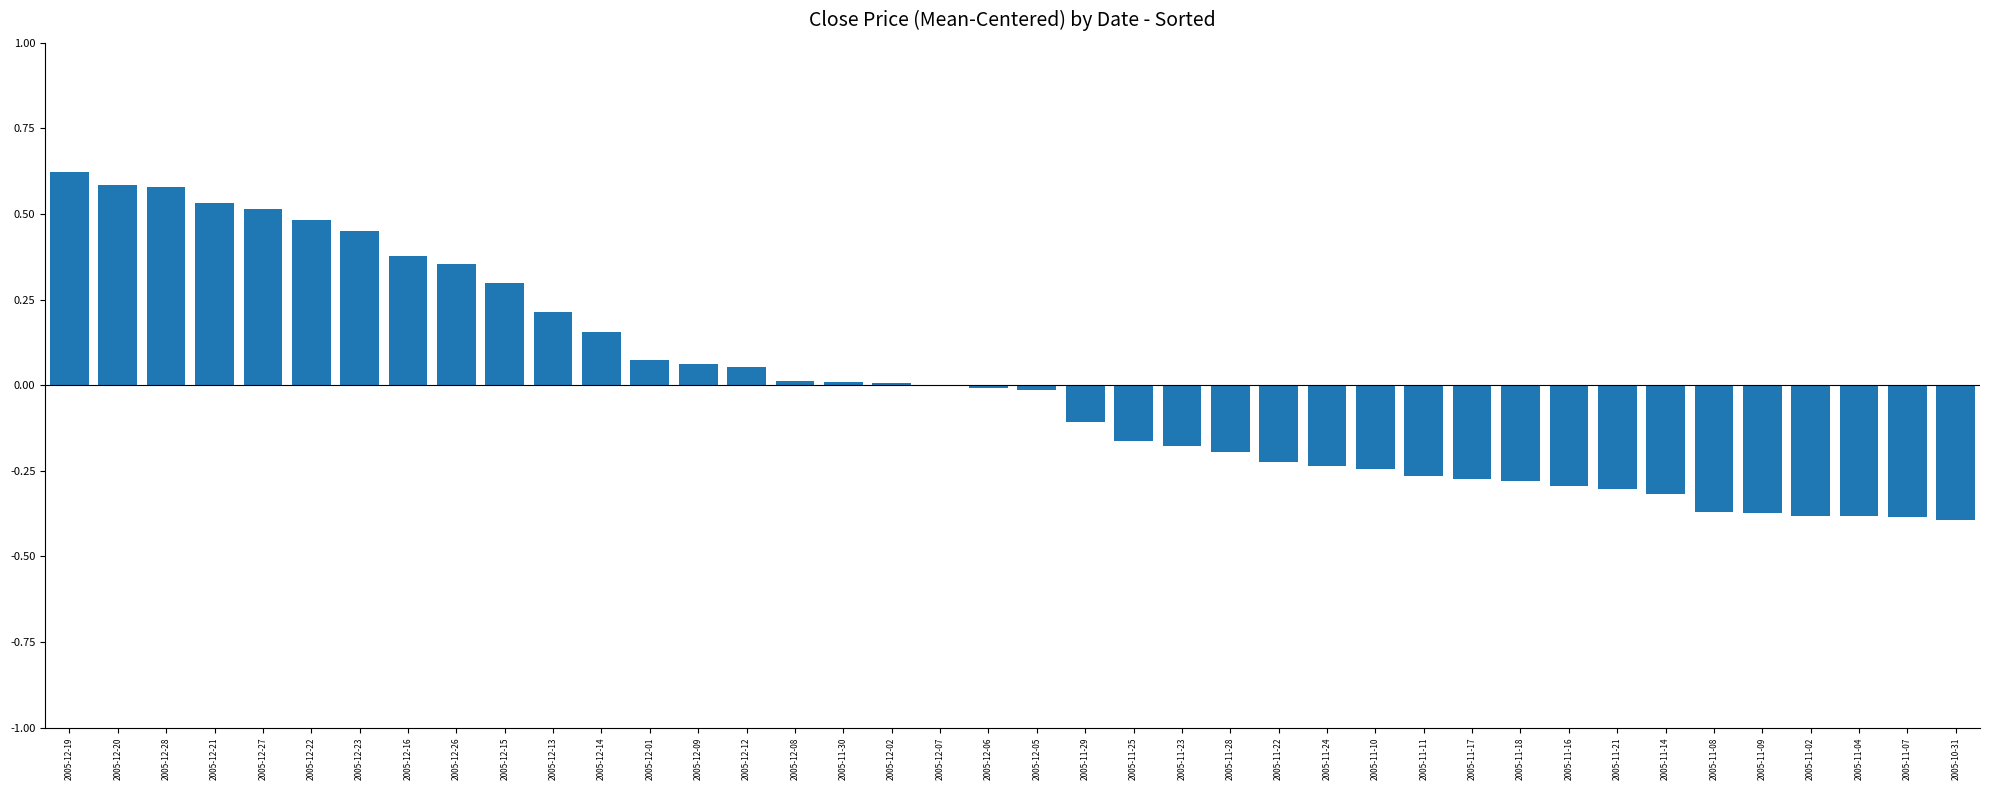

Reading left to right, extract all data points from this chart.

2005-12-19=8.7	2005-12-20=8.2	2005-12-28=8.1	2005-12-21=7.4	2005-12-27=7.2	2005-12-22=6.7	2005-12-23=6.3	2005-12-16=5.3	2005-12-26=4.9	2005-12-15=4.2	2005-12-13=3.0	2005-12-14=2.2	2005-12-01=1.0	2005-12-09=0.9	2005-12-12=0.8	2005-12-08=0.2	2005-11-30=0.1	2005-12-02=0.1	2005-12-07=0.0	2005-12-06=-0.1	2005-12-05=-0.2	2005-11-29=-1.5	2005-11-25=-2.3	2005-11-23=-2.5	2005-11-28=-2.7	2005-11-22=-3.1	2005-11-24=-3.3	2005-11-10=-3.4	2005-11-11=-3.7	2005-11-17=-3.8	2005-11-18=-3.9	2005-11-16=-4.1	2005-11-21=-4.2	2005-11-14=-4.5	2005-11-08=-5.2	2005-11-09=-5.2	2005-11-02=-5.3	2005-11-04=-5.3	2005-11-07=-5.4	2005-10-31=-5.5